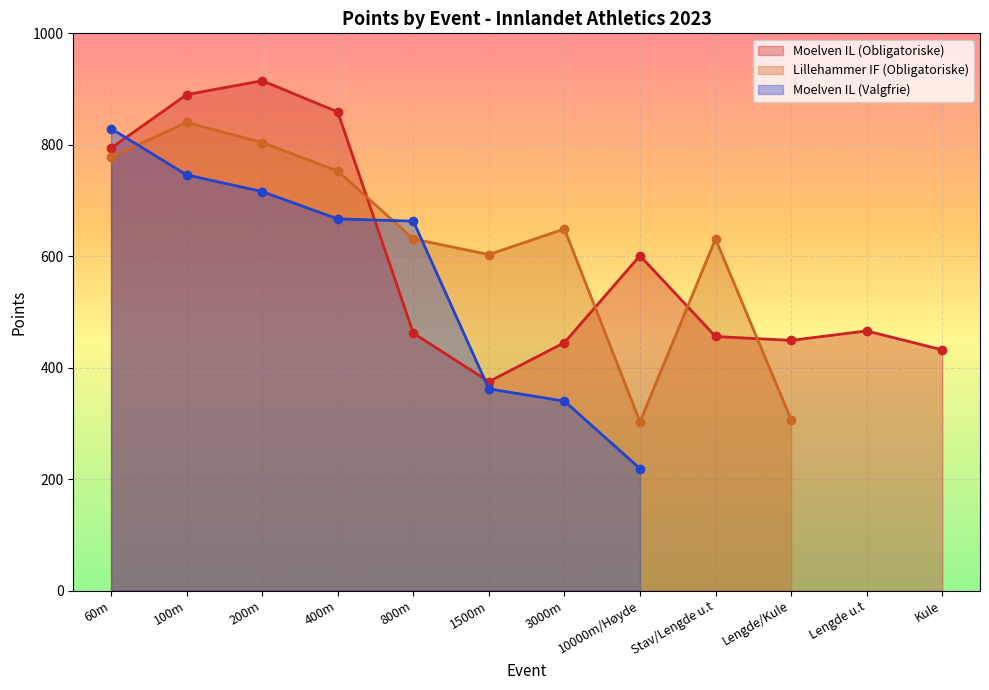

True or false: Moelven IL (Valgfrie) has more than 0 points higher than both neighbors.

False